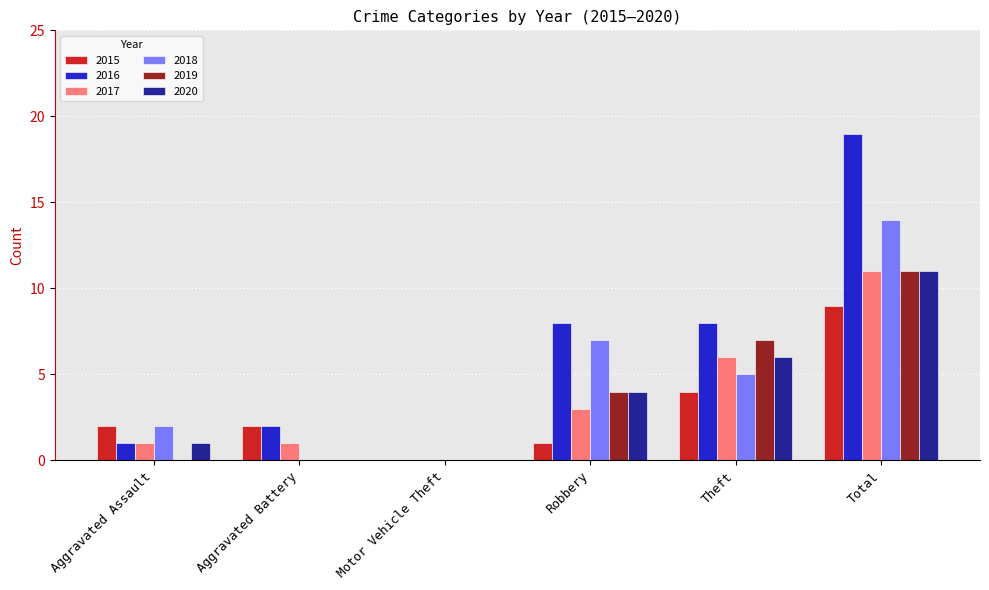

Reading left to right, extract all data points from this chart.

2015: Aggravated Assault=2	Aggravated Battery=2	Motor Vehicle Theft=0	Robbery=1	Theft=4	Total=9
2016: Aggravated Assault=1	Aggravated Battery=2	Motor Vehicle Theft=0	Robbery=8	Theft=8	Total=19
2017: Aggravated Assault=1	Aggravated Battery=1	Motor Vehicle Theft=0	Robbery=3	Theft=6	Total=11
2018: Aggravated Assault=2	Aggravated Battery=0	Motor Vehicle Theft=0	Robbery=7	Theft=5	Total=14
2019: Aggravated Assault=0	Aggravated Battery=0	Motor Vehicle Theft=0	Robbery=4	Theft=7	Total=11
2020: Aggravated Assault=1	Aggravated Battery=0	Motor Vehicle Theft=0	Robbery=4	Theft=6	Total=11